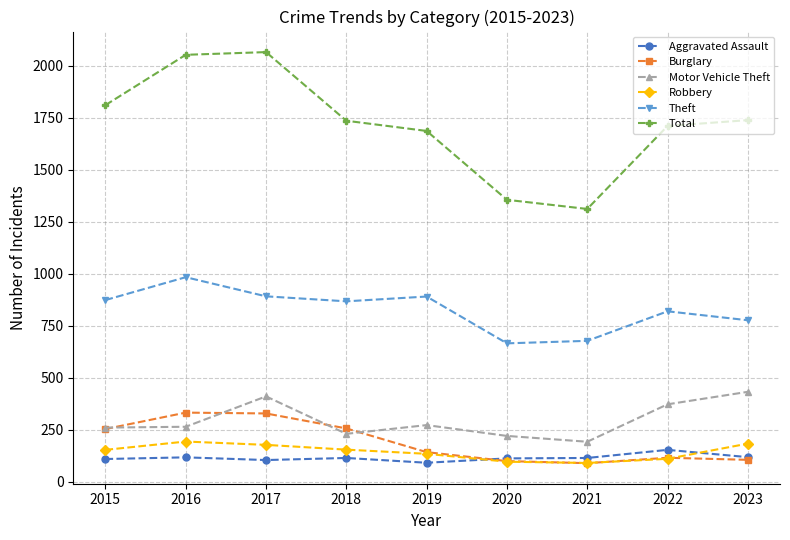

Read the Burglary value at 2016.

333